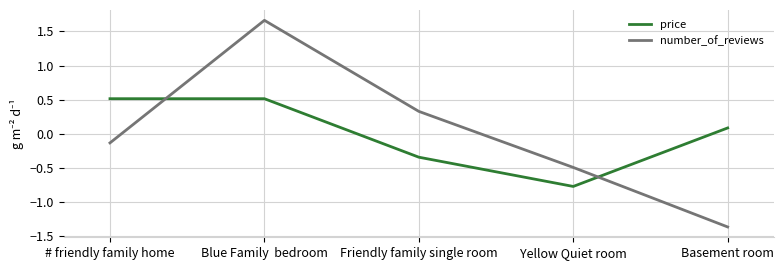

Which series has the widest spread of values?

number_of_reviews